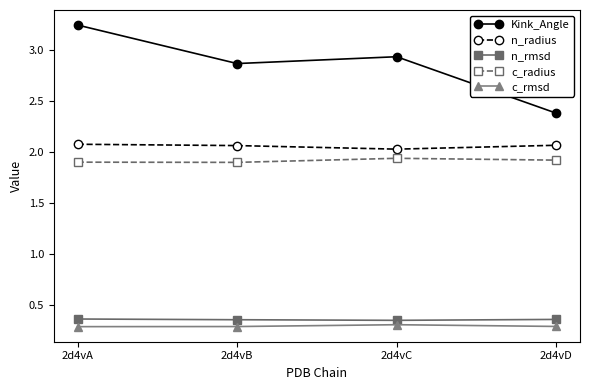

True or false: c_rmsd and n_rmsd cross at least once.

False